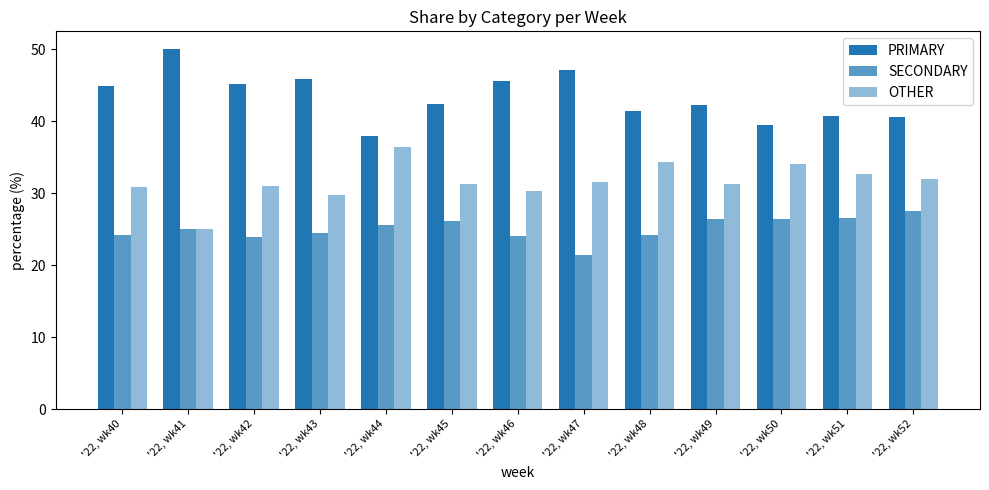

Rank the categories by PRIMARY value from lowest to highest.

'22, wk44, '22, wk50, '22, wk52, '22, wk51, '22, wk48, '22, wk49, '22, wk45, '22, wk40, '22, wk42, '22, wk46, '22, wk43, '22, wk47, '22, wk41